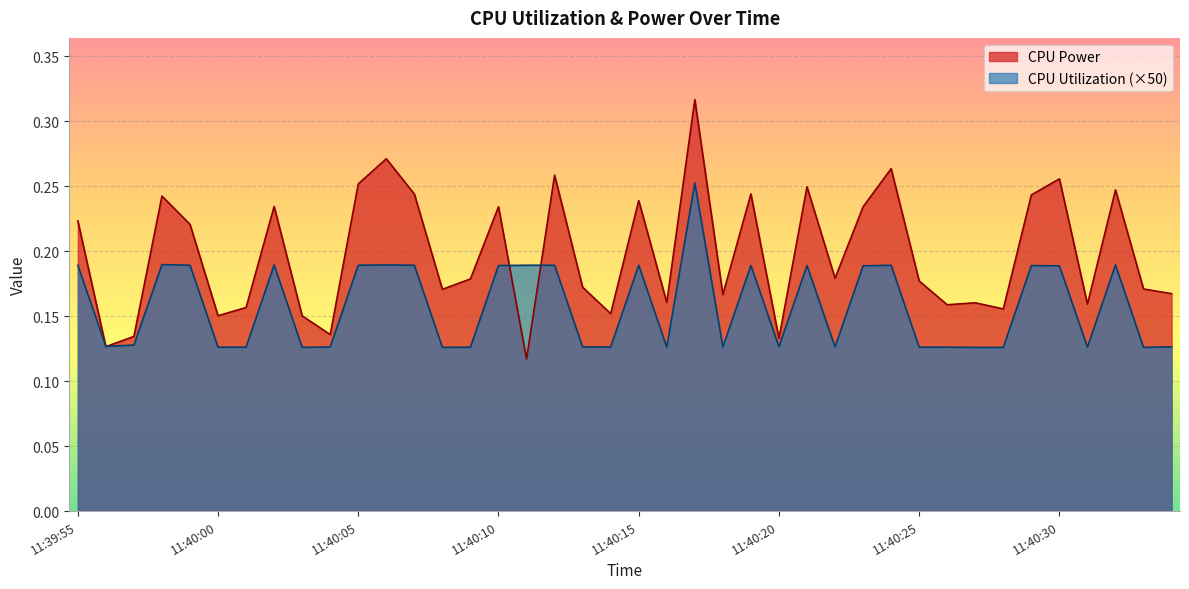

Is the value of CPU Utilization at 11:39:59 greater than the value of CPU Power at 11:40:27?

Yes